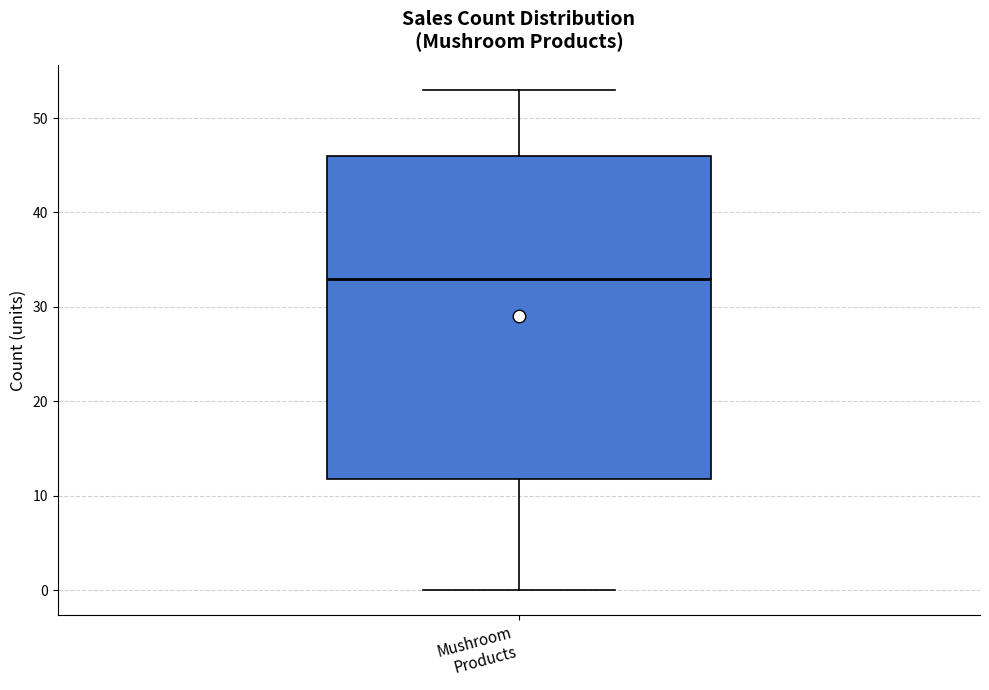

Transcribe this box plot: give where the median line is, the range the box spans, and where the two whiskers end, as read against the y-axis. The values are not printed on the chart, so give them approximately, as read against the axis.

median 33, box 12 to 46, whiskers 0 to 53